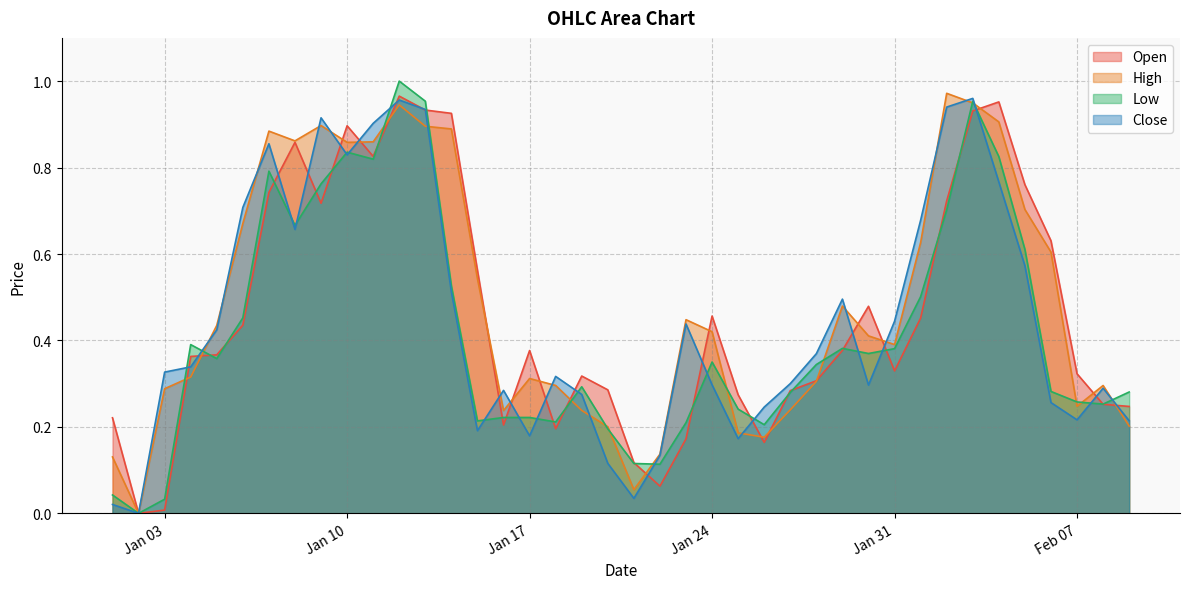

Where is High nearest to the value 0?

2023-01-02